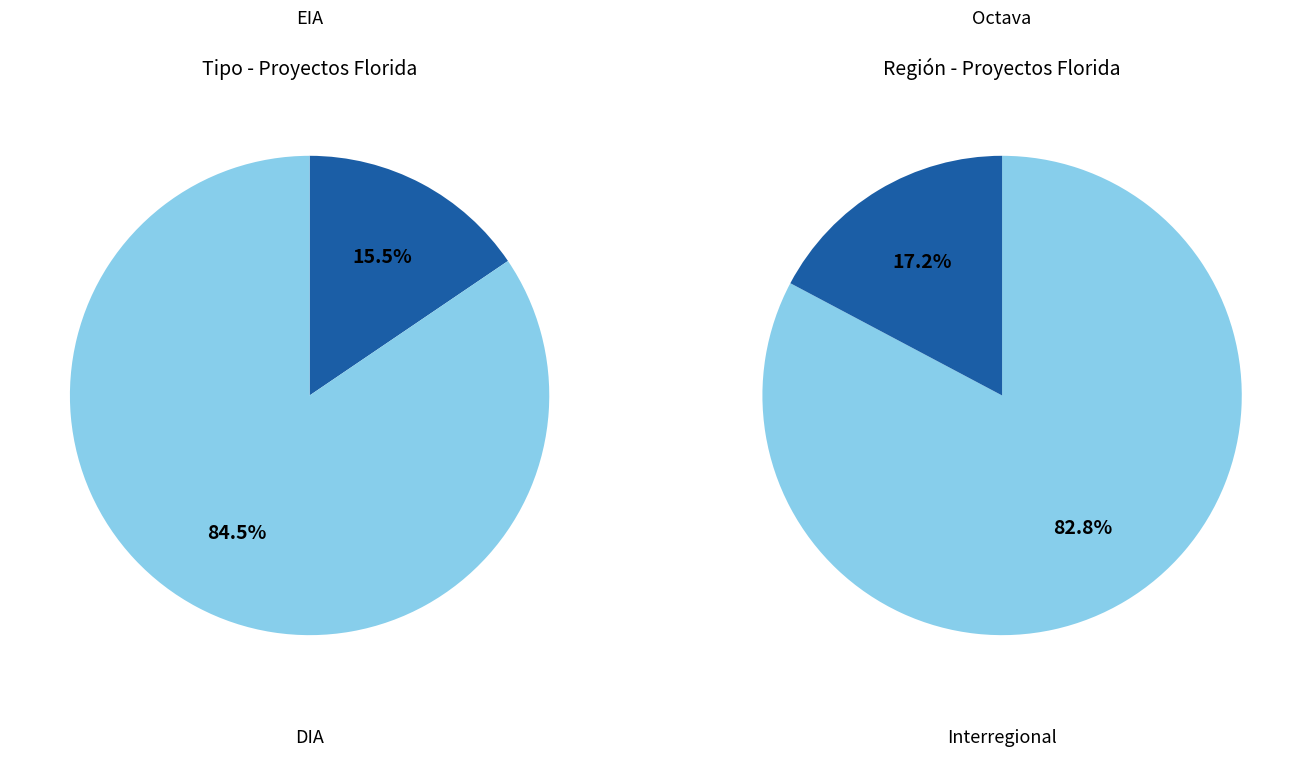

Rank the categories by value from highest to lowest.

DIA, EIA